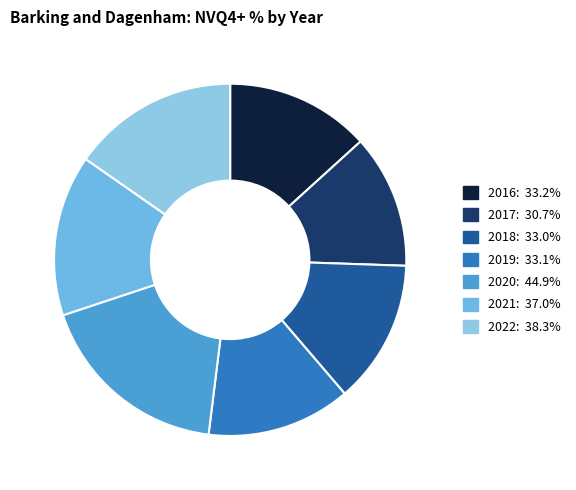

Approximately how many times larger is the value at 2017 compared to 2019?

0.9